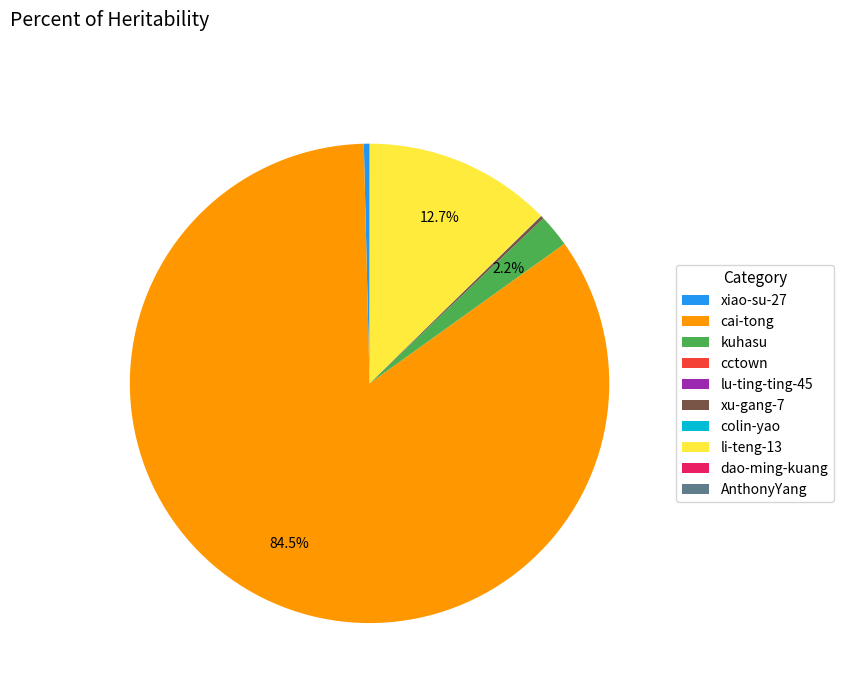

How much of the chart is everything except kuhasu?

97.8%